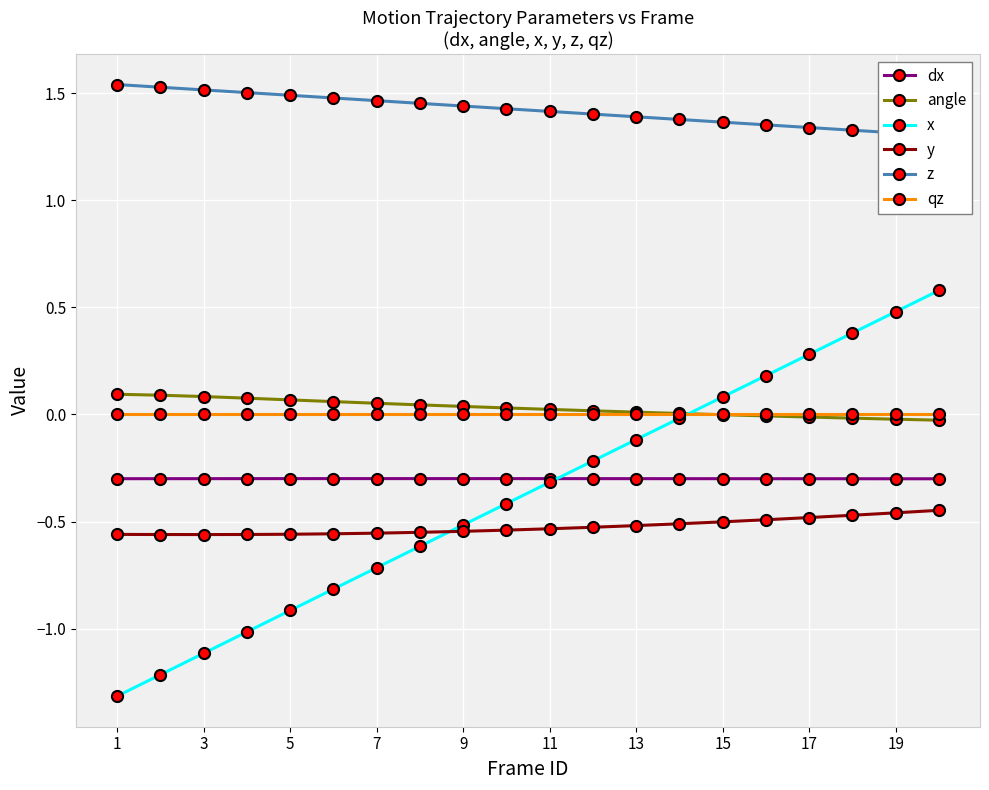

True or false: y and qz intersect in this chart.

False